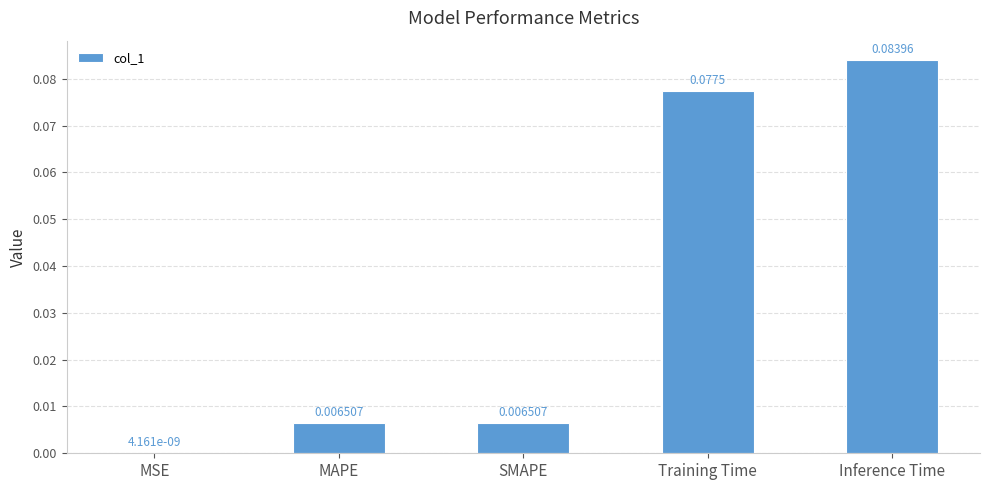

At which label is the value closest to 0?

MSE